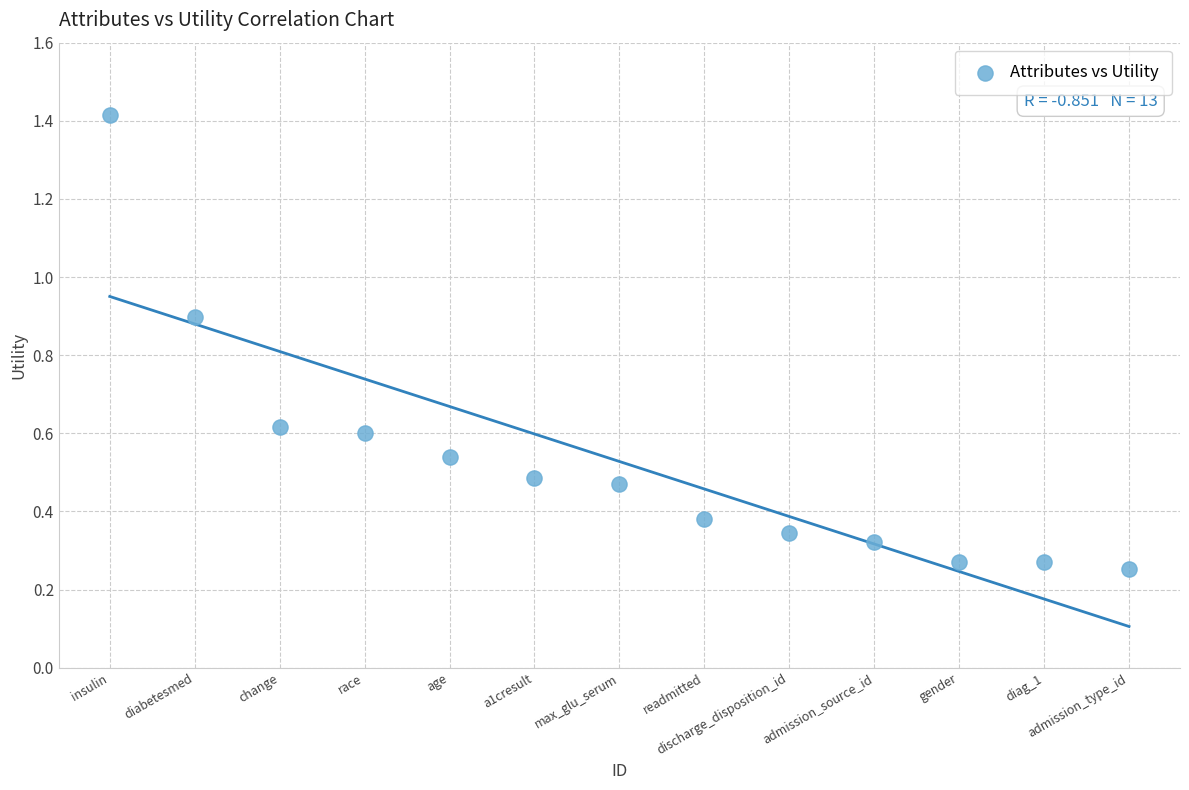

What is the range of Y values (max minus min)?

1.2